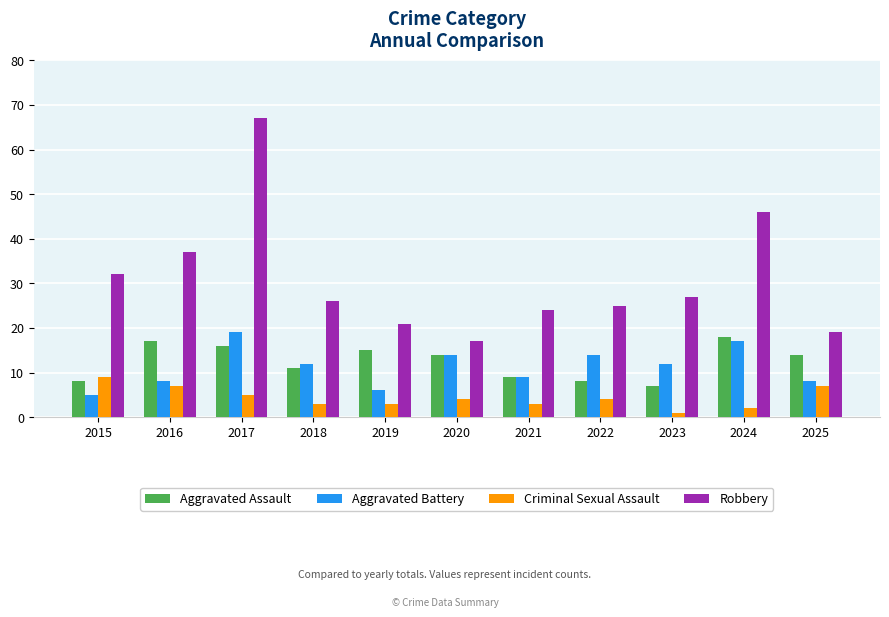

What is the difference between the maximum and minimum values in the Aggravated Battery series?

14